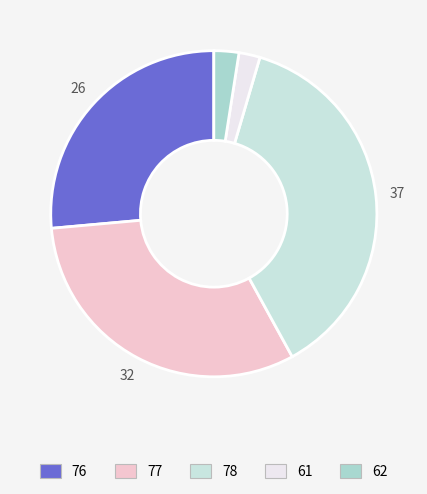

Count the number of slices in the pie.

5